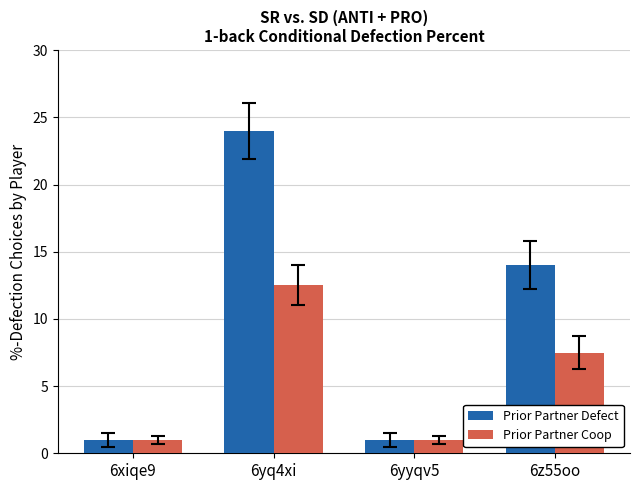

What is the difference between the maximum and minimum values in the Prior Partner Defect series?

23.0